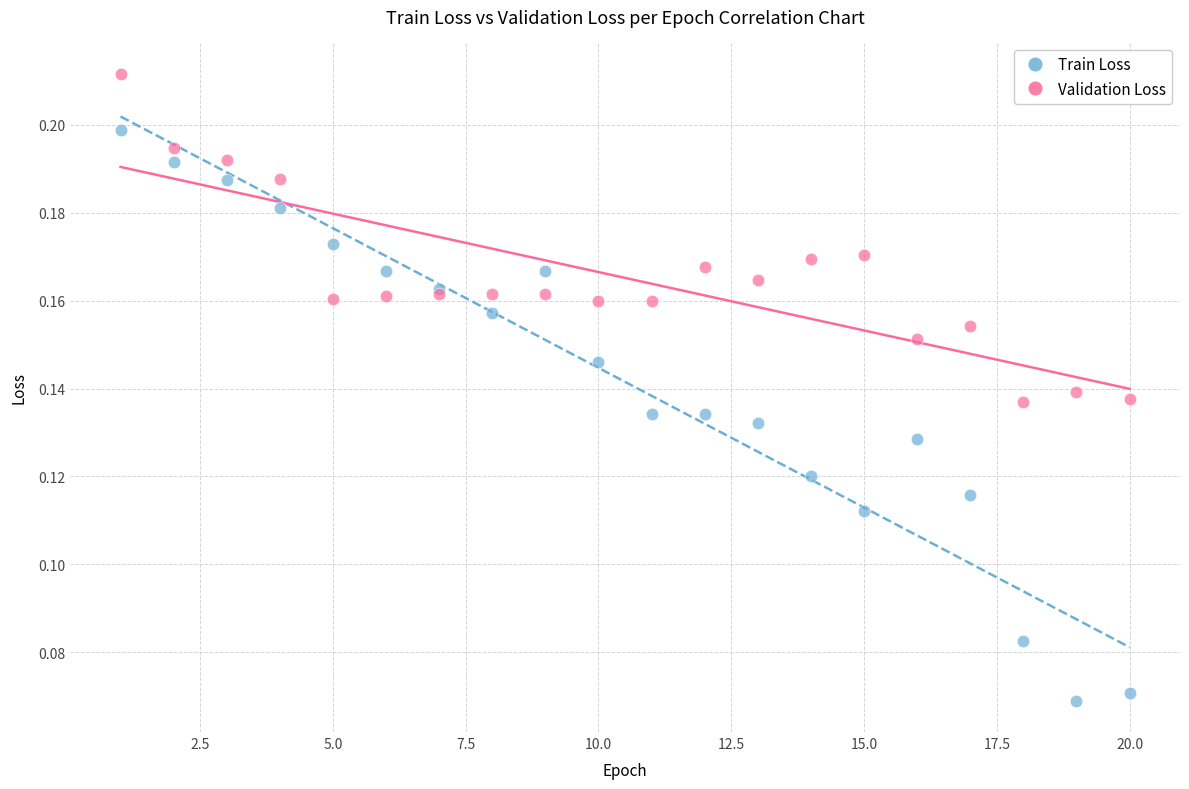

Which series contains the highest Y value?

Validation Loss